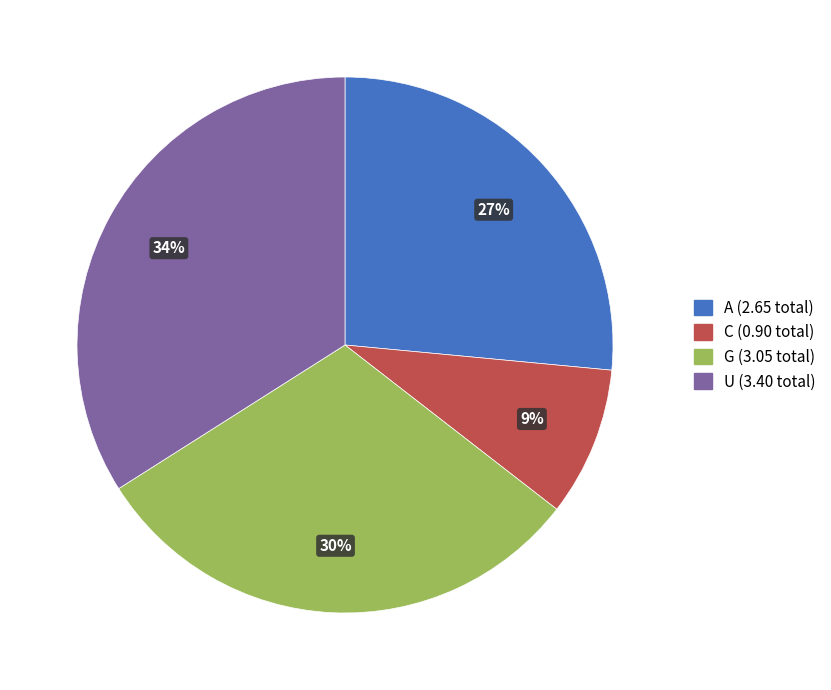

How many slices are in this pie chart?

4